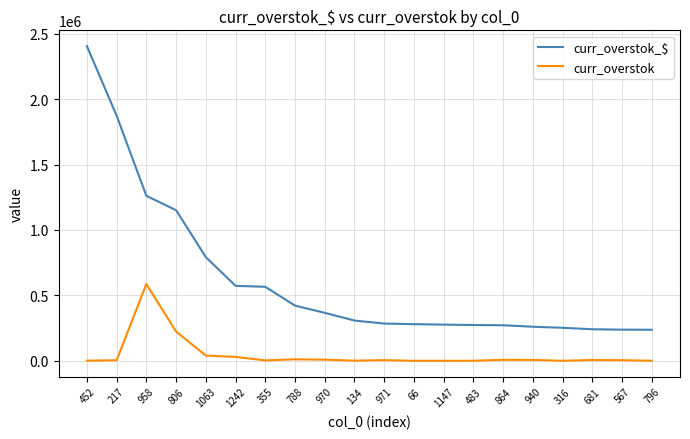

Rank the series by their maximum value, from lowest to highest.

curr_overstok, curr_overstok_$